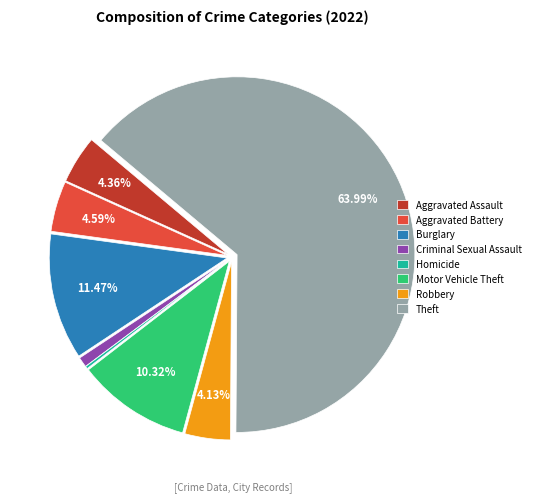

What is the largest slice in the pie chart?

Theft